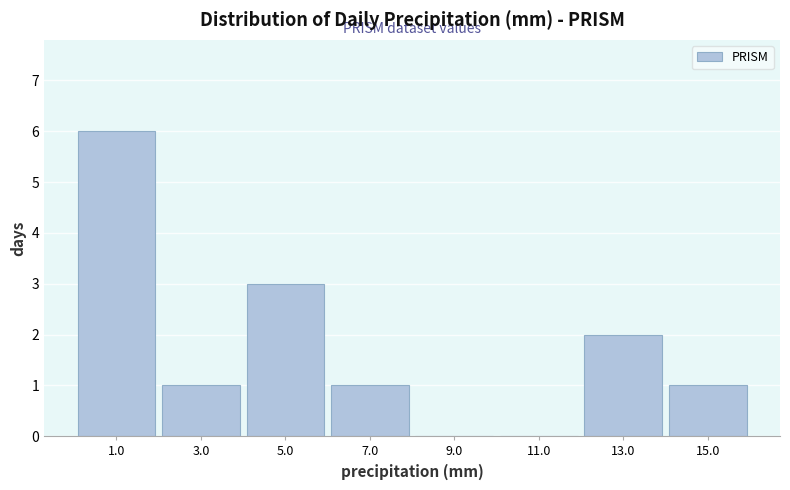

Reading left to right, list every bar in this chart as the range it spans on the x-axis followed by its height. The values are not printed on the chart, so give them approximately, as read against the axis.

0 to 2: 6
2 to 4: 1
4 to 6: 3
6 to 8: 1
8 to 10: 0
10 to 12: 0
12 to 14: 2
14 to 16: 1